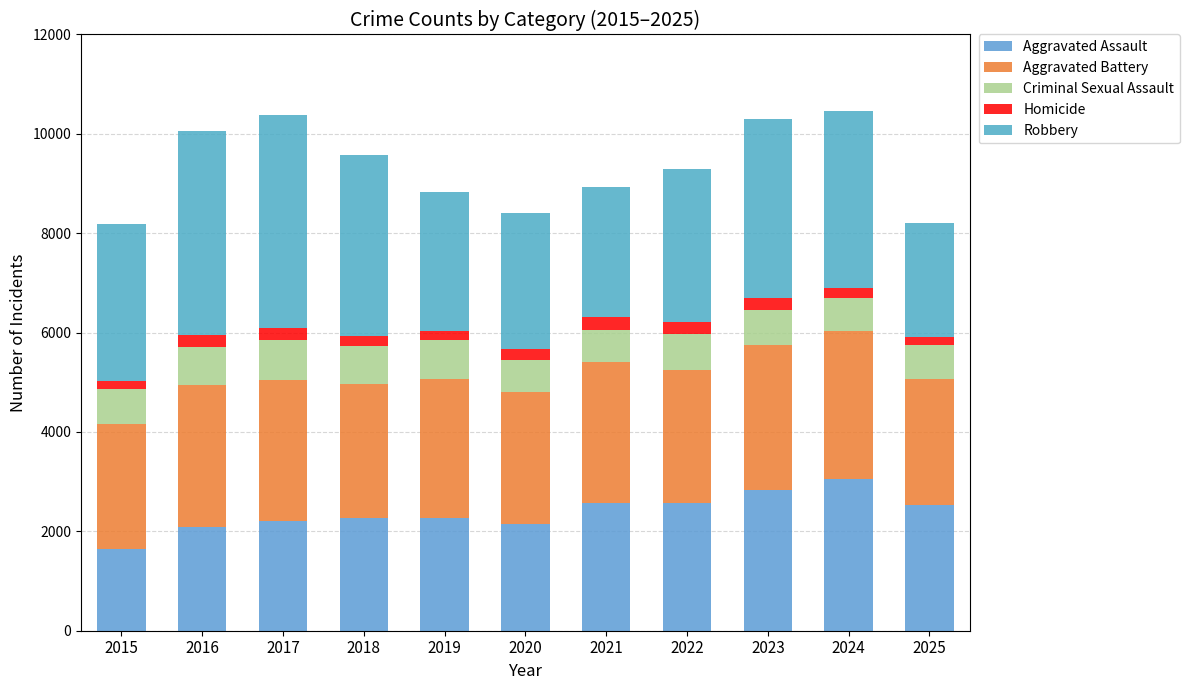

True or false: Aggravated Assault has a value of 2267 at 2019.

True